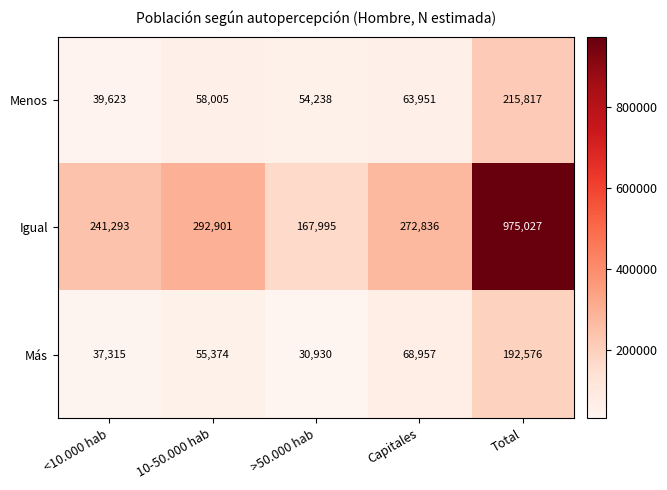

True or false: Igual has a value of 136987 at Capitales.

False